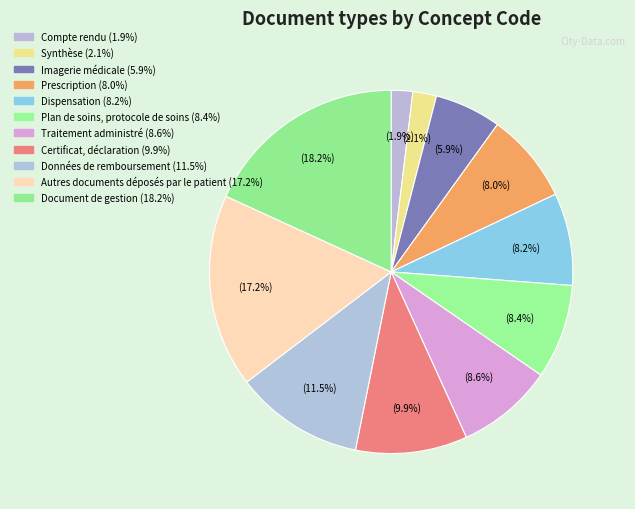

The Autres documents déposés par le patient slice represents 17% of the pie. True or false?

True